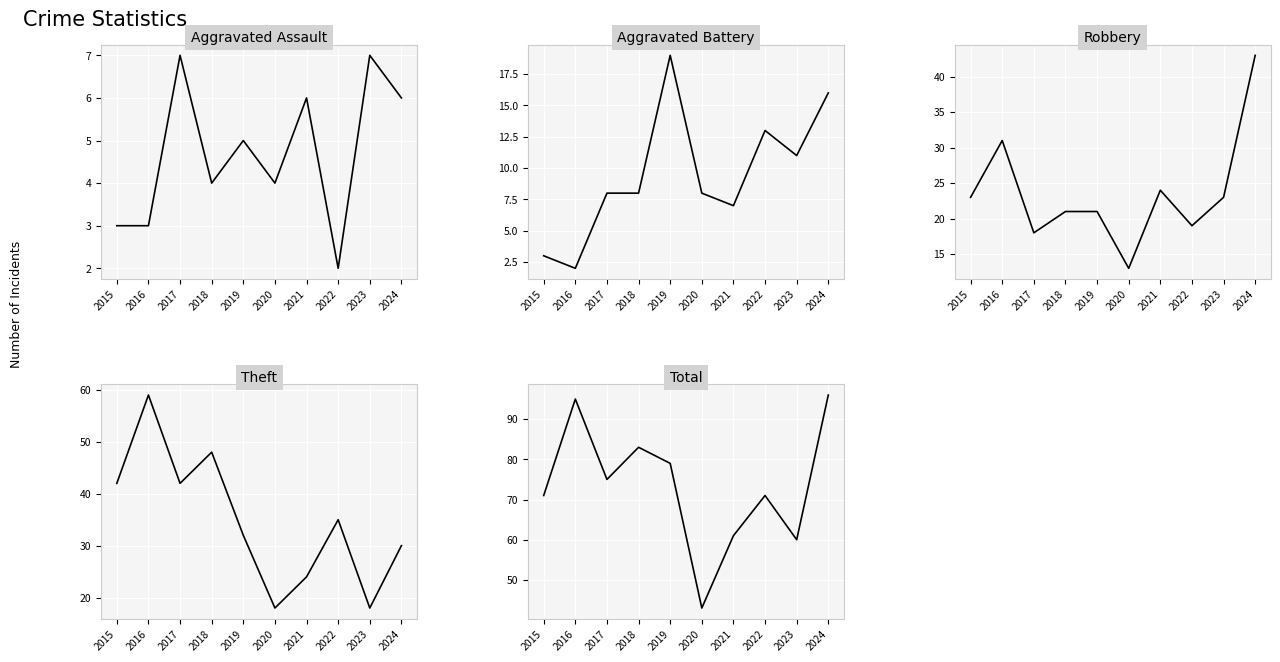

What are all the series names shown in the legend?

Aggravated Assault, Aggravated Battery, Robbery, Theft, Total